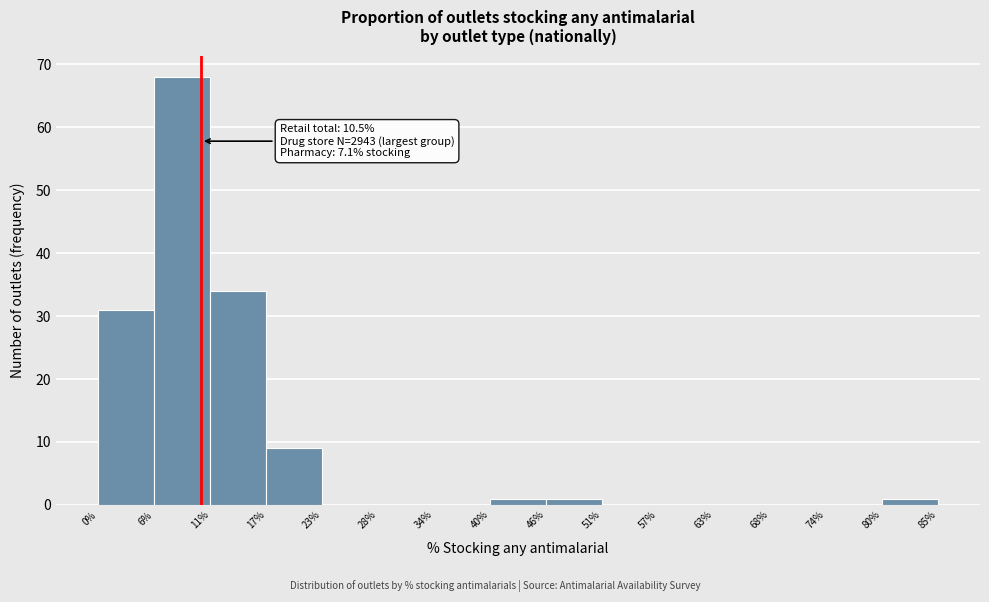

Which range on the x-axis has the tallest bar?

6% to 11%